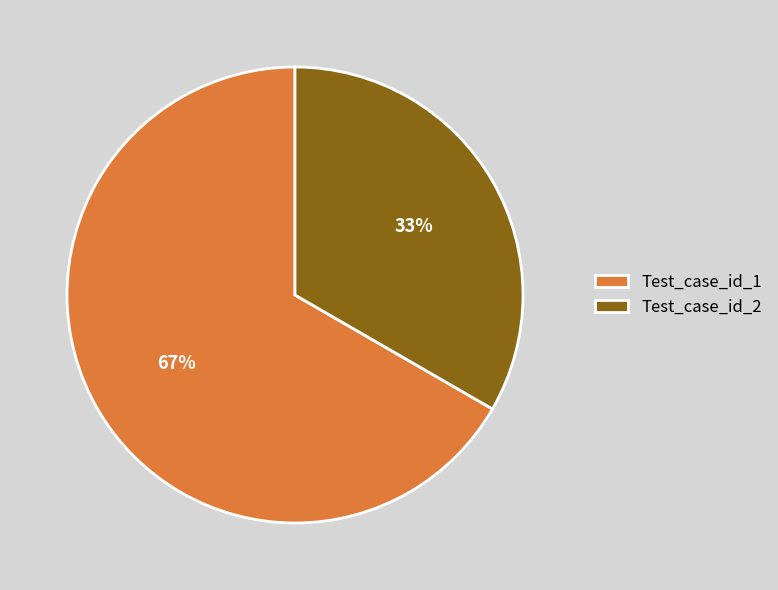

Which category has the smallest portion of the pie?

Test_case_id_2